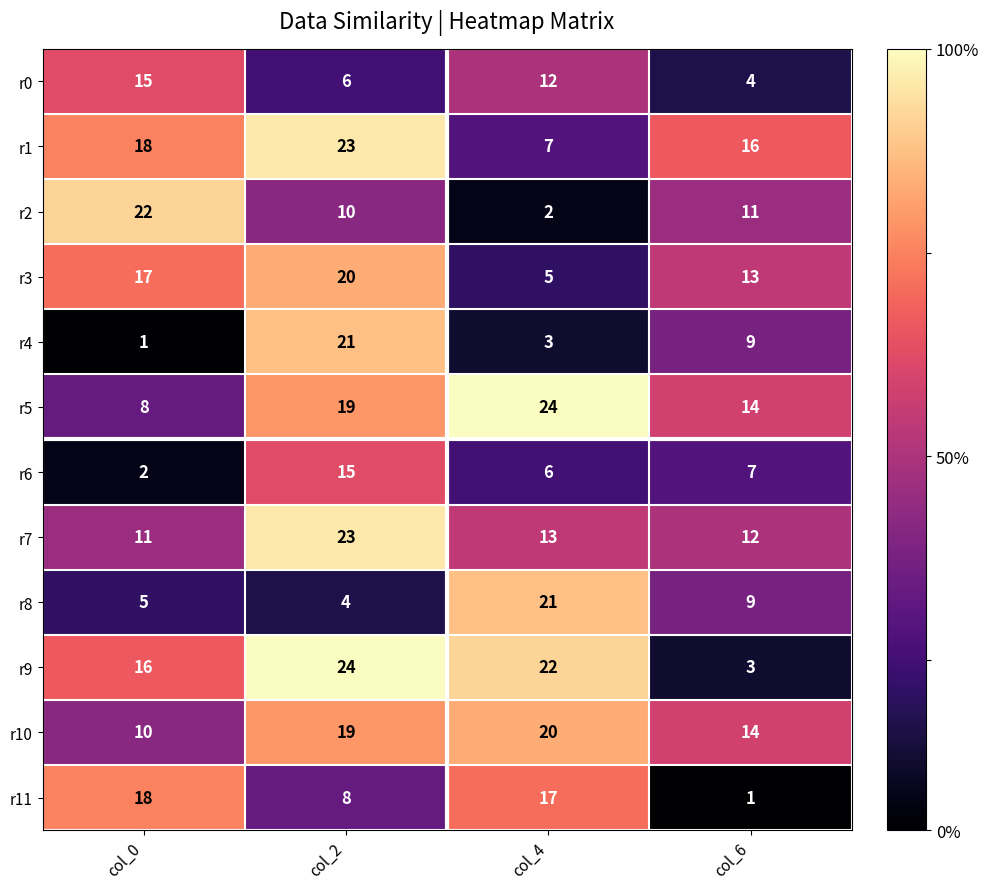

What is the spread (max minus min) of values at col_4?

22